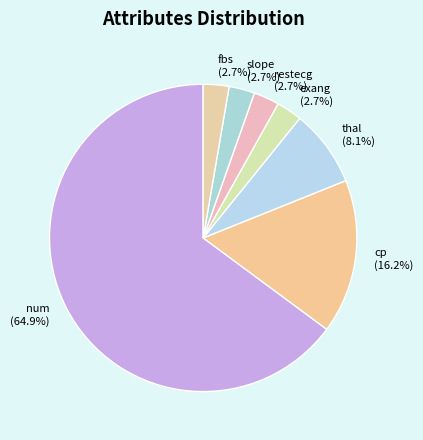

How many slices are in this pie chart?

7